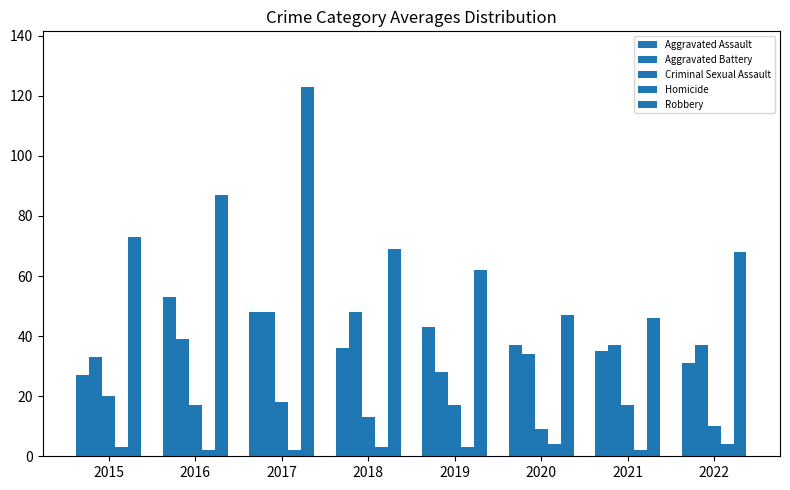

Which category has the lowest value across all series?

2016